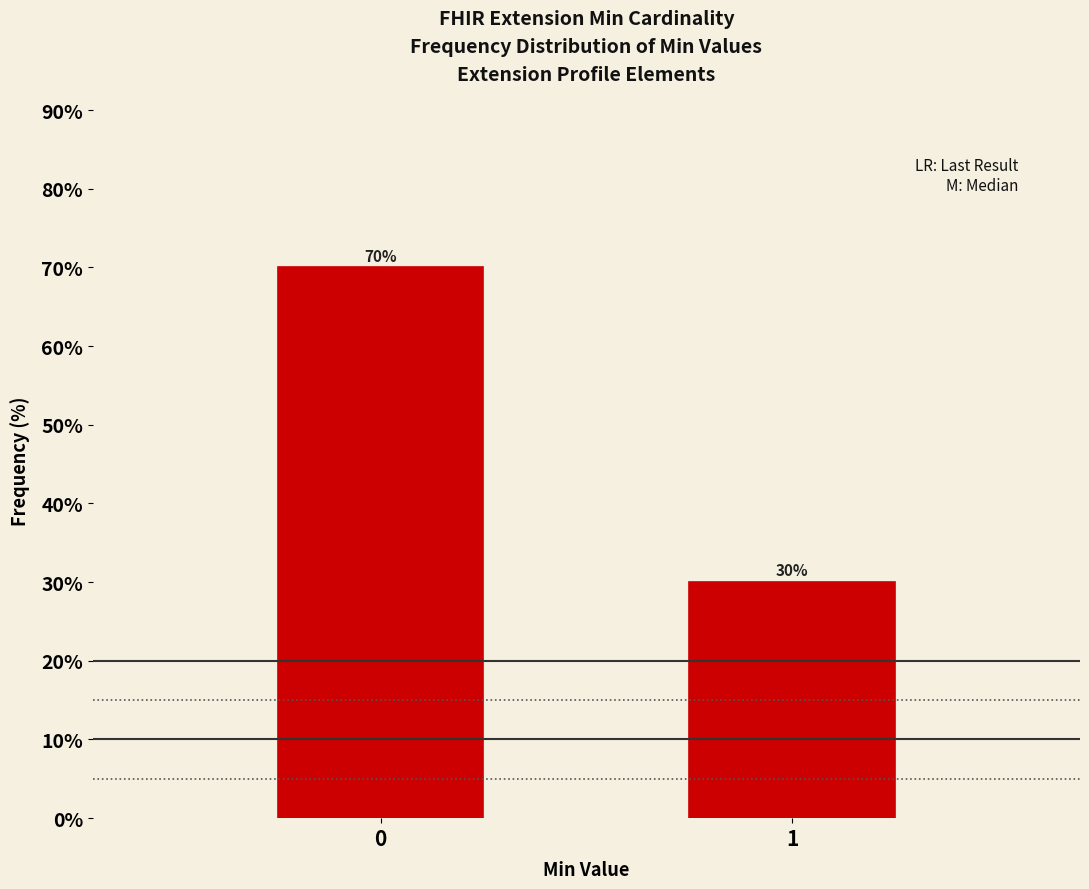

Reading left to right, extract all data points from this chart.

70	30